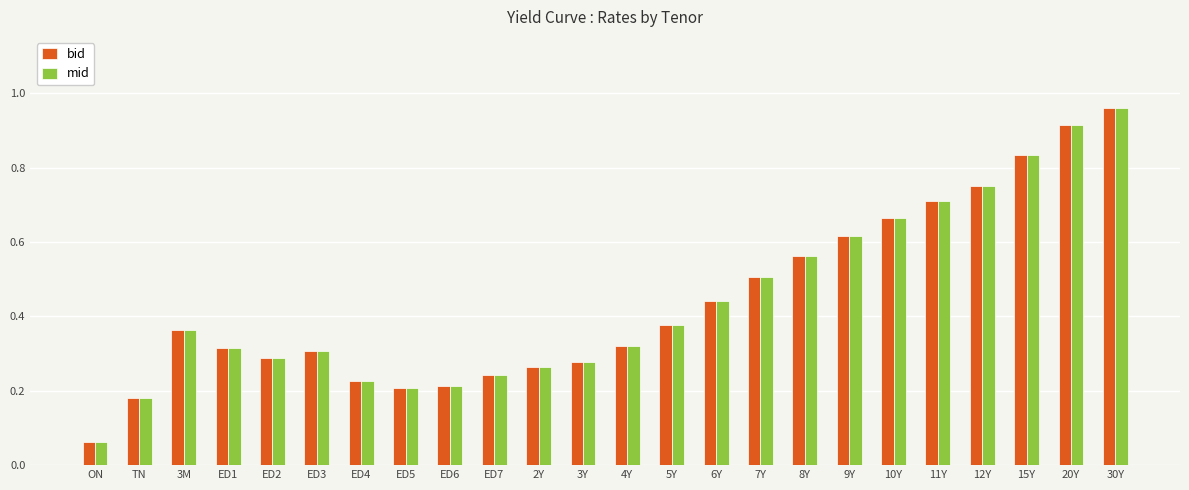

Does the chart contain any negative values?

No